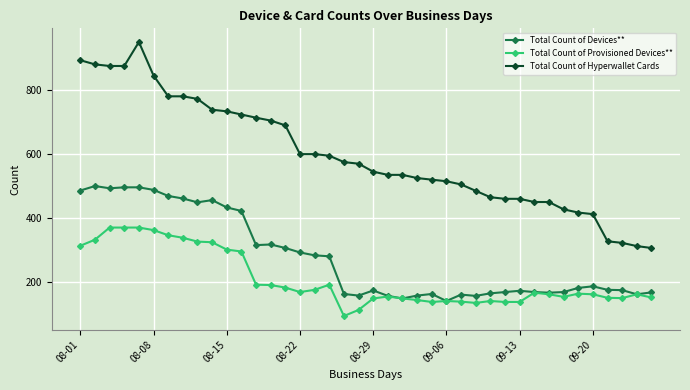

True or false: Total Count of Hyperwallet Cards and Total Count of Provisioned Devices** intersect in this chart.

False